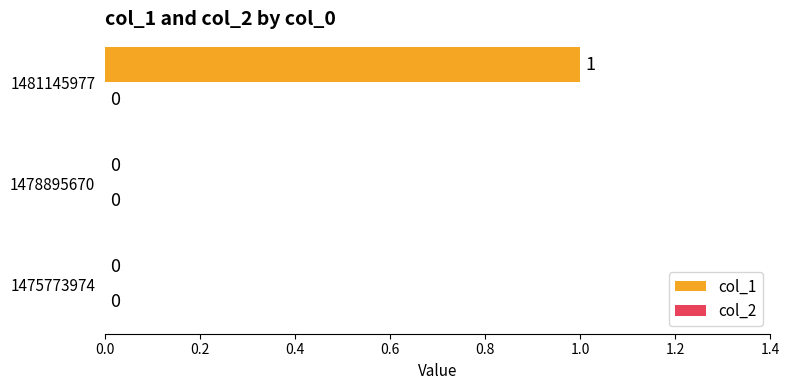

Which has a higher value, 1481145977 or 1475773974?

1481145977